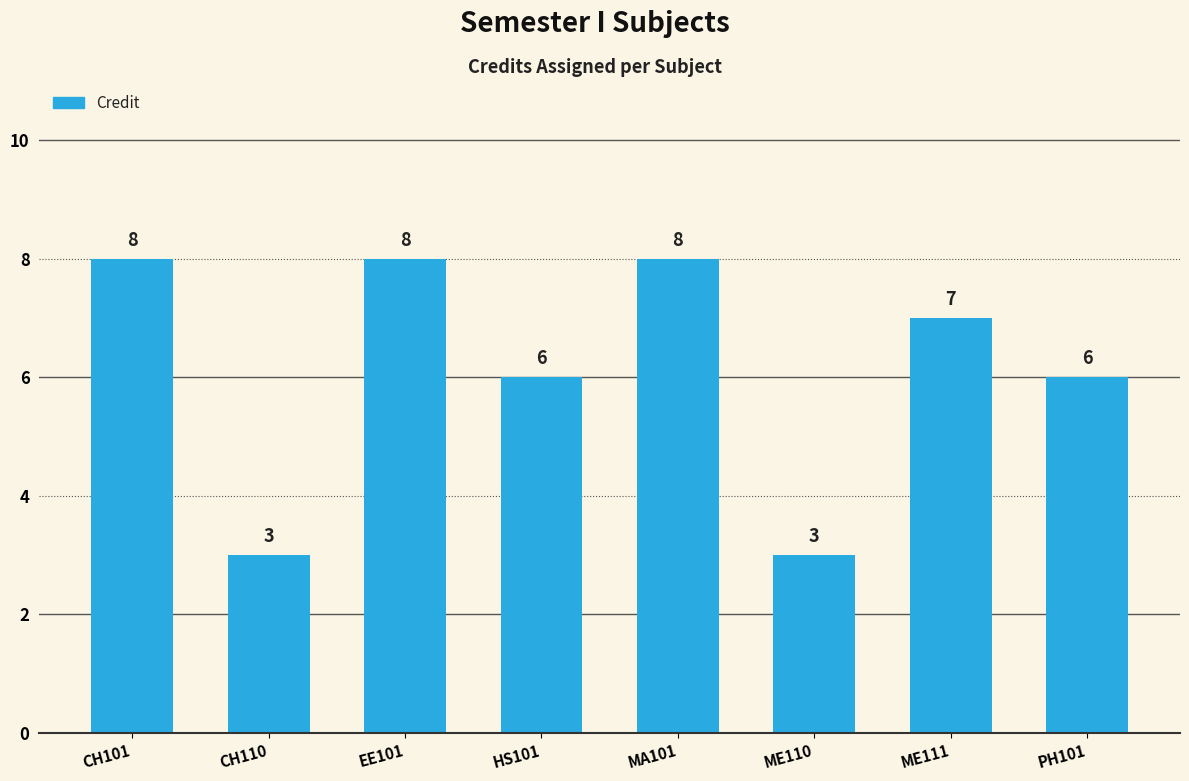

Where does the data first go above 7?

CH101